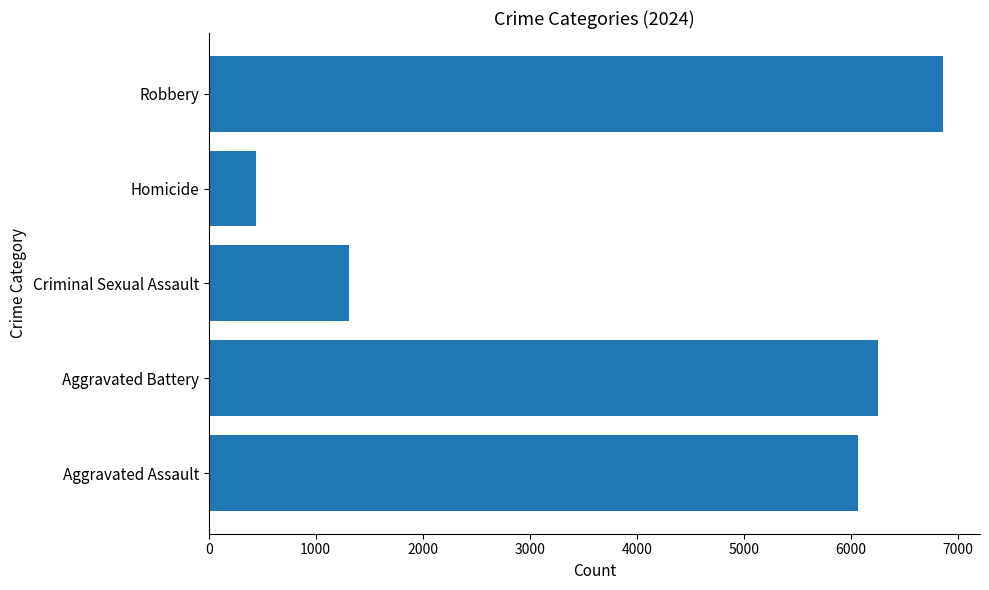

What is the ratio of the value at Aggravated Assault to the value at Aggravated Battery?

1.0